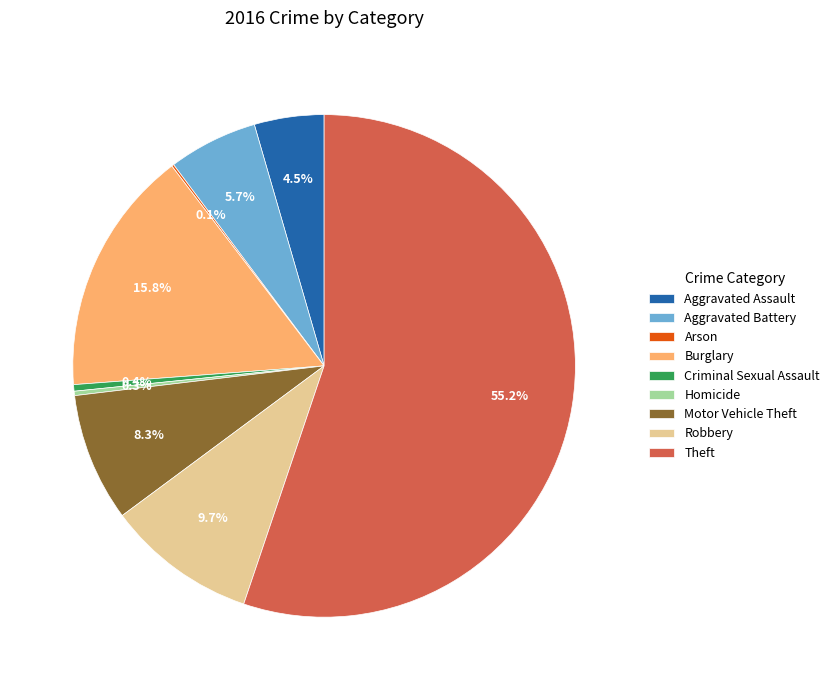

What is the majority slice?

Theft